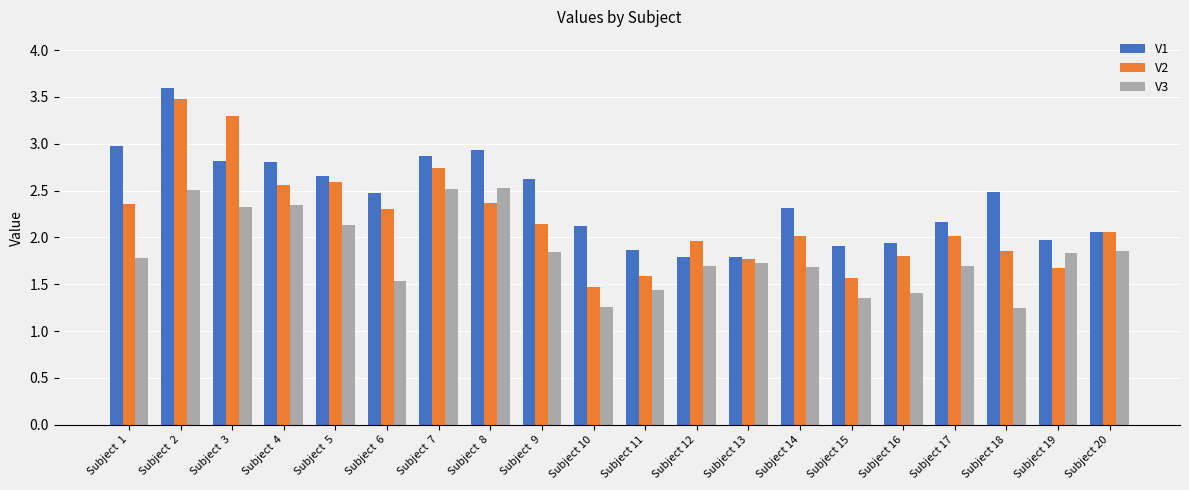

What is the sum of the V1 values at Subject  5 and Subject 14?

5.0